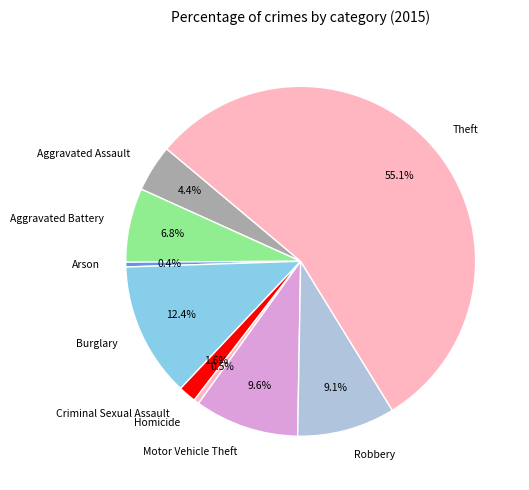

Which has a higher value, Burglary or Arson?

Burglary